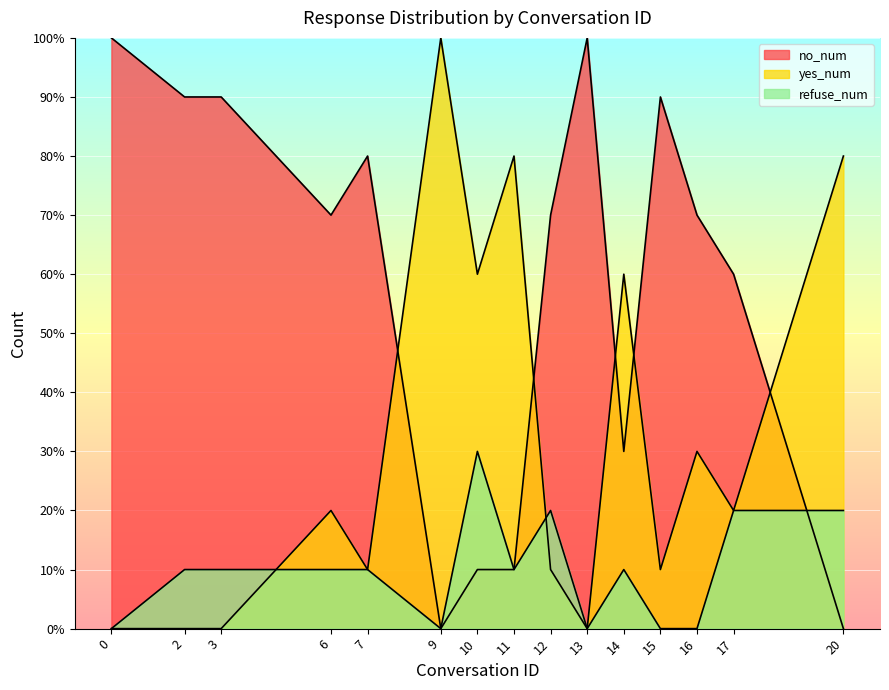

True or false: no_num has more than 0 points higher than both neighbors.

True